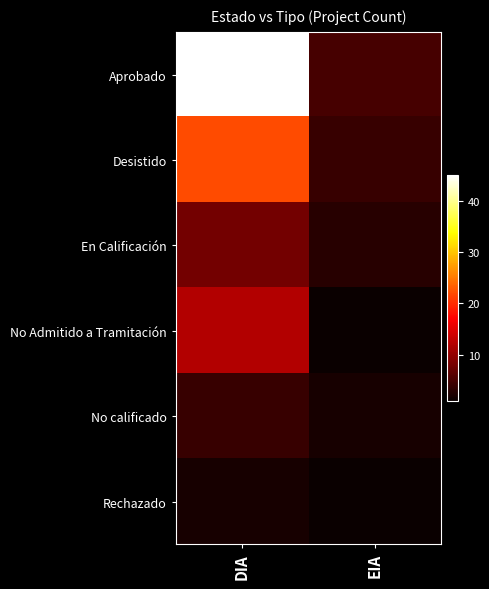

At how many categories does at least one series exceed 11?

1